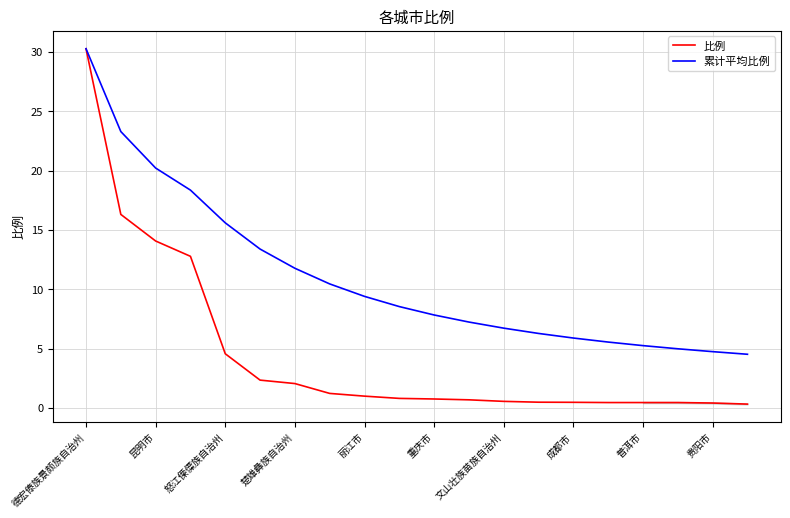

At which label does 比例 reach its peak?

德宏傣族景颇族自治州